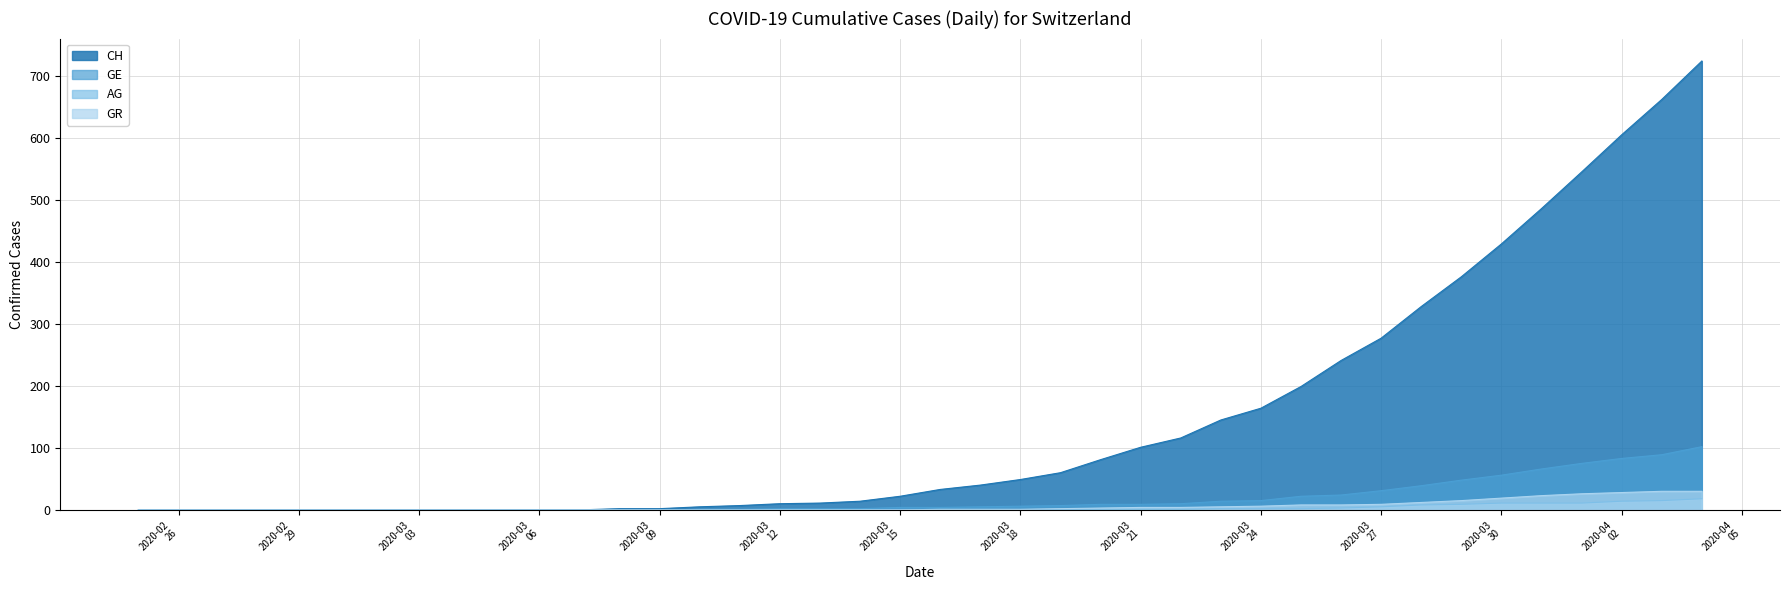

What is the maximum value shown in the chart?

724